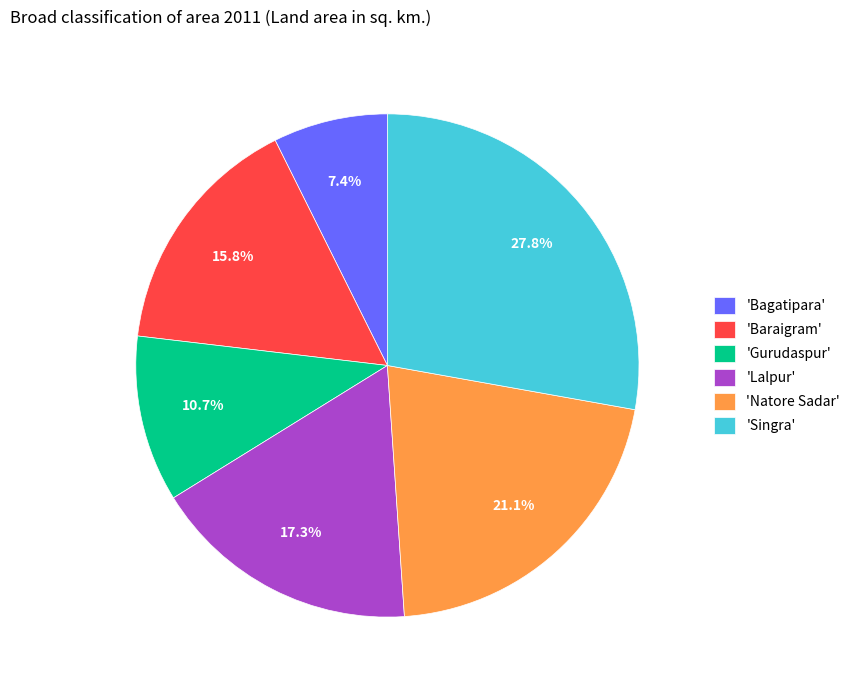

Is there any slice that represents more than half of the pie?

No